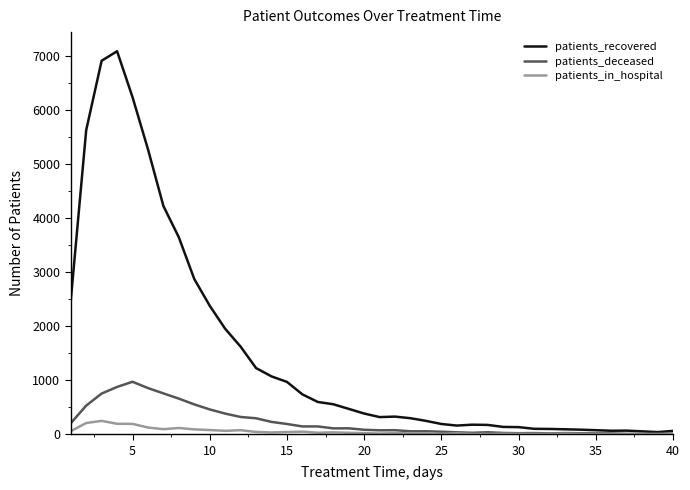

What is the highest value of the patients_in_hospital series?

248